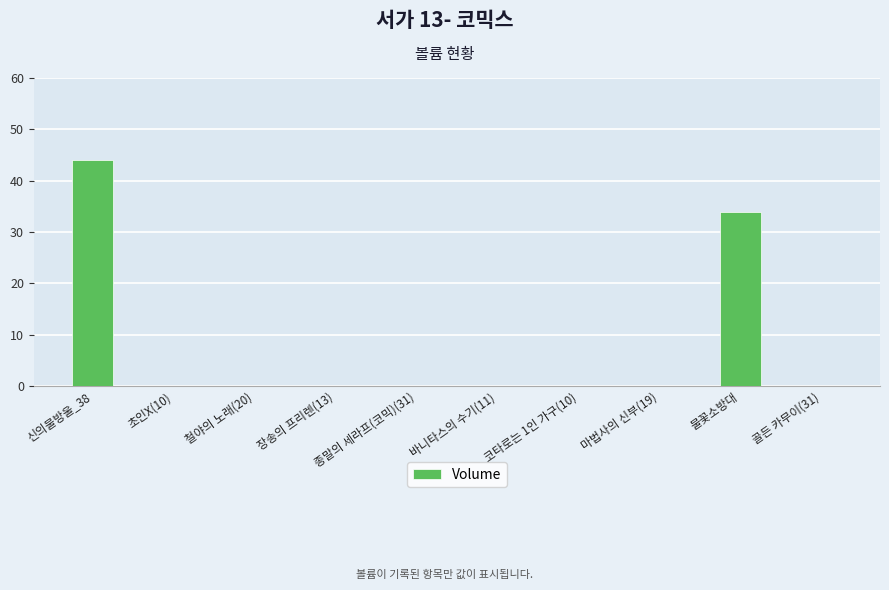

True or false: the data shows 0 at 골든 카무이(31).

True